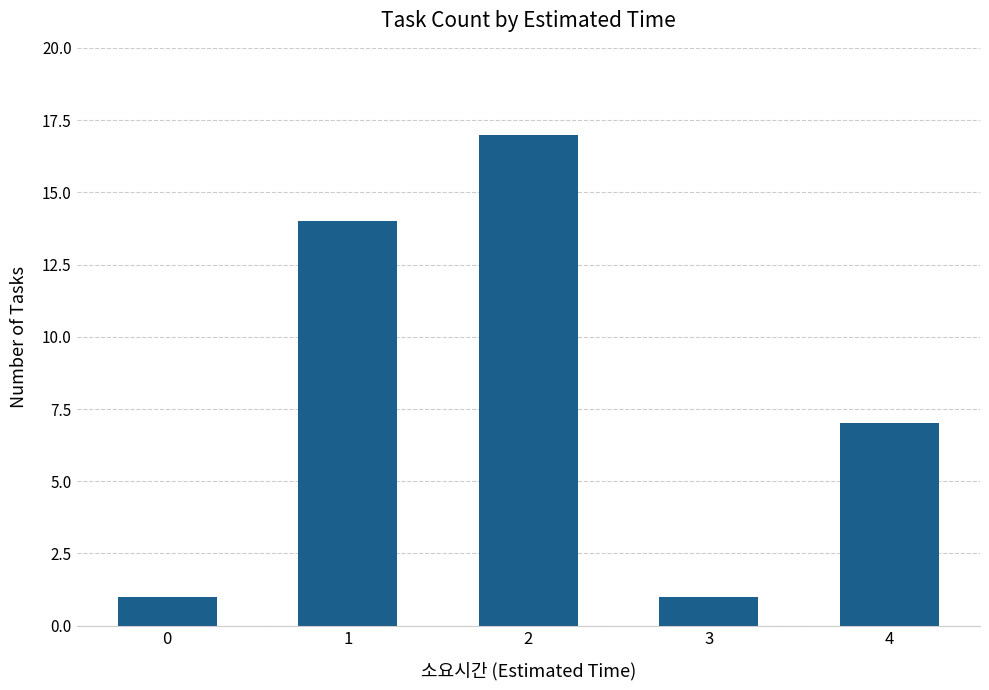

Are the bars grouped side by side (vs. stacked)?

No